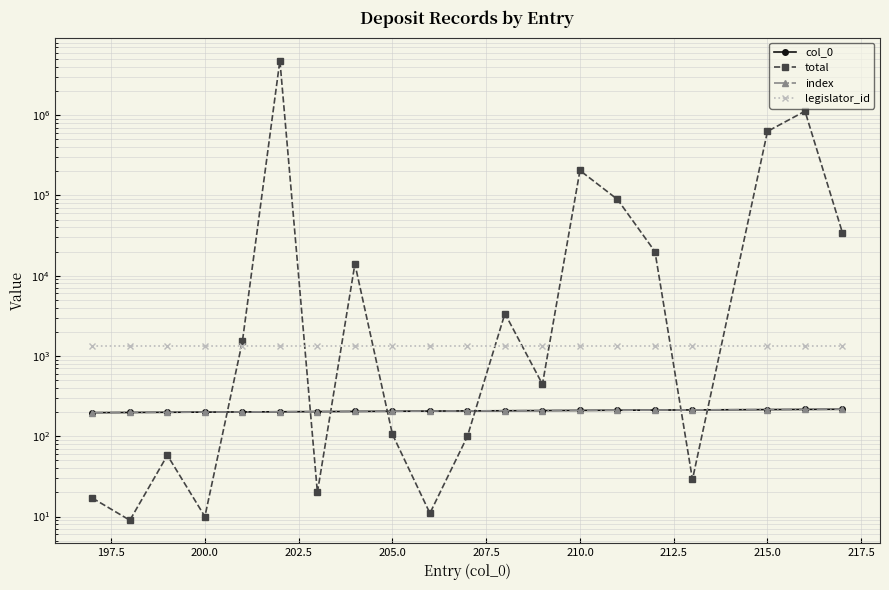

What is the average value of the index series?

206.7